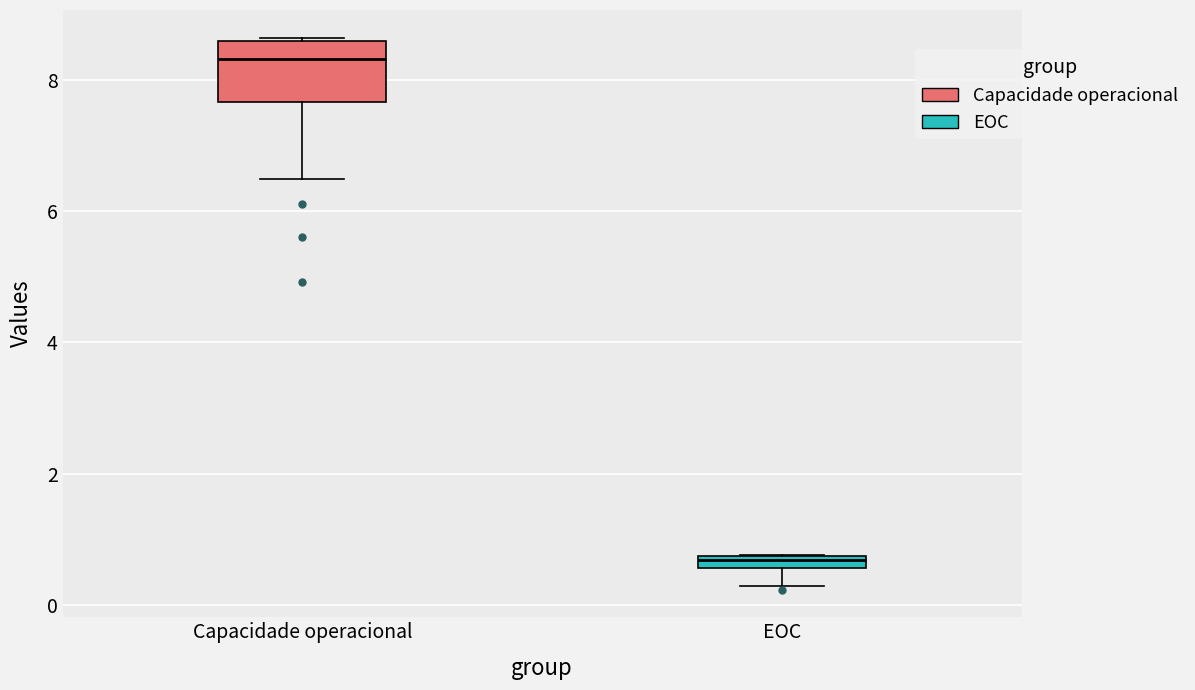

Comparing the boxes themselves (not the whiskers), which one is the tallest?

Capacidade operacional